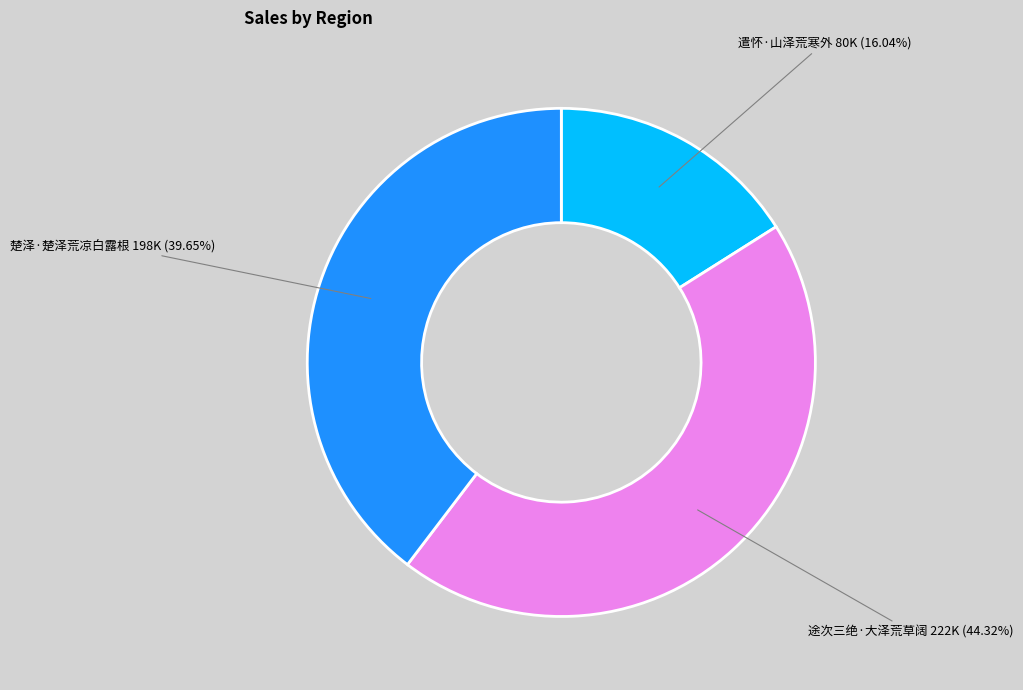

Count the number of slices in the pie.

3